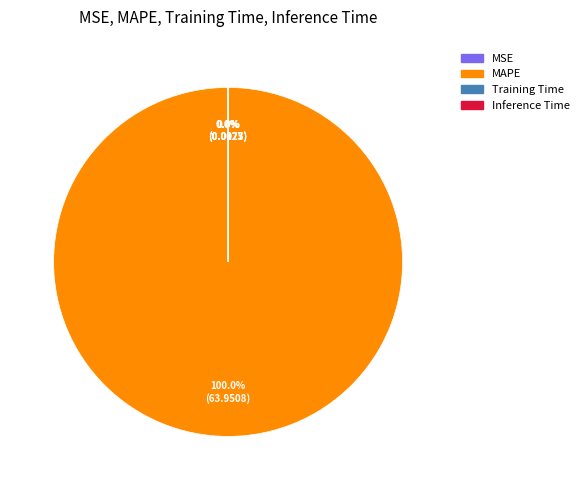

Which slice is the largest?

MAPE